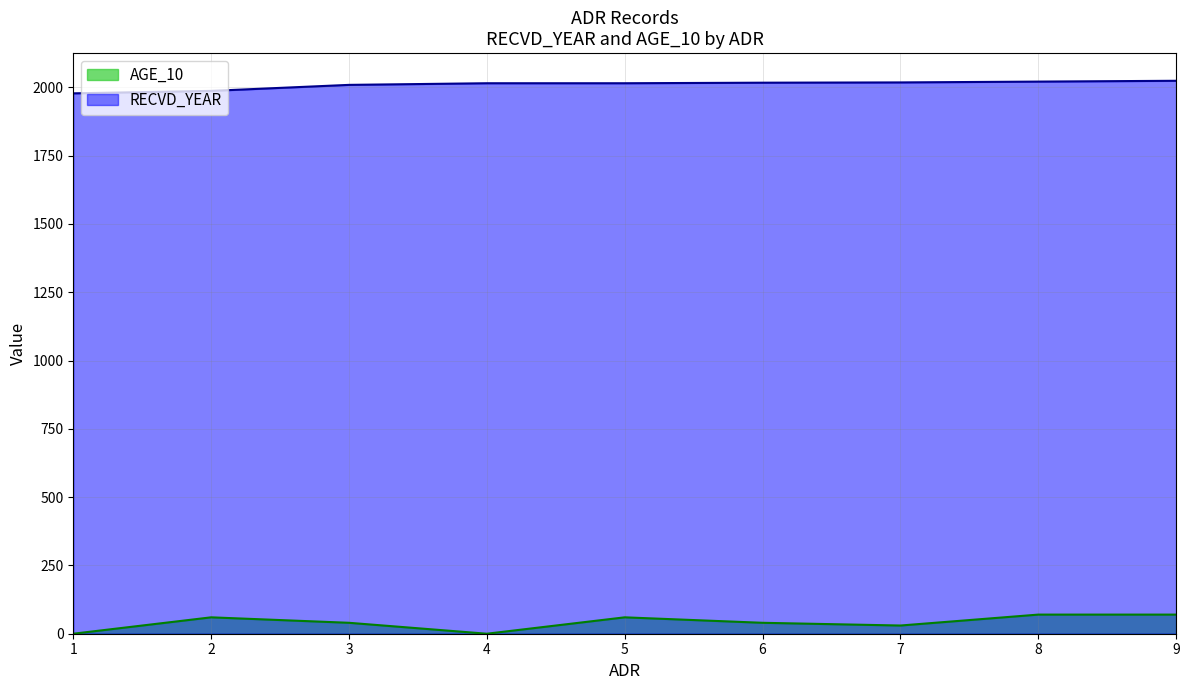

Rank the categories by AGE_10 value from lowest to highest.

1, 4, 7, 3, 6, 2, 5, 8, 9